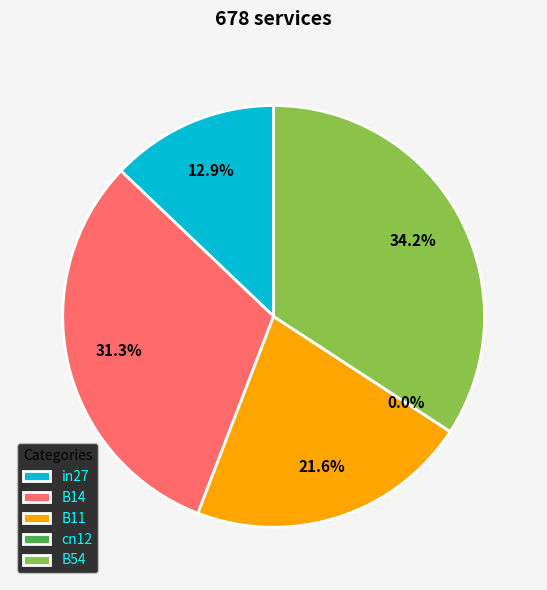

Which has a higher value, cn12 or B11?

B11